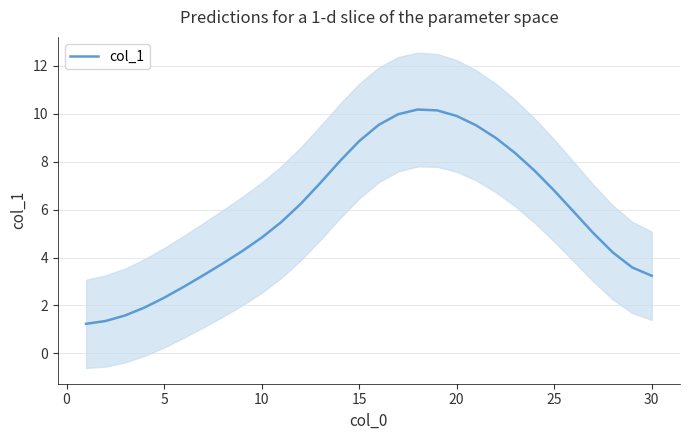

What is the minimum value for col_1?

1.2